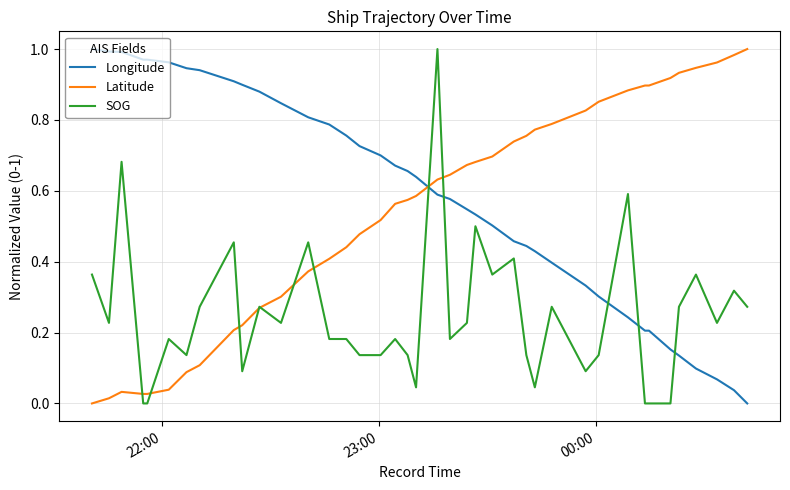

How many times do Latitude and Longitude cross each other?

1